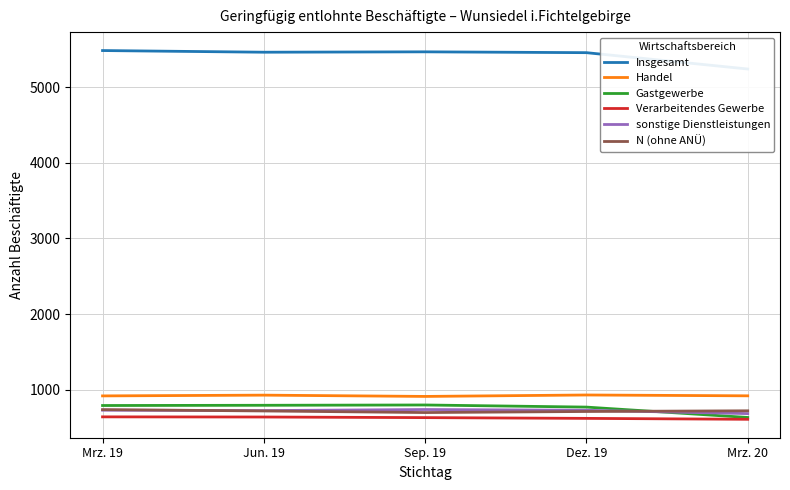

How many lines are shown in the chart?

6